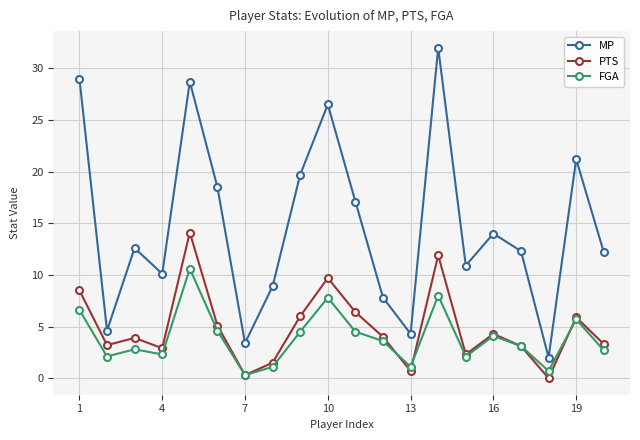

How many series are shown in this chart?

3